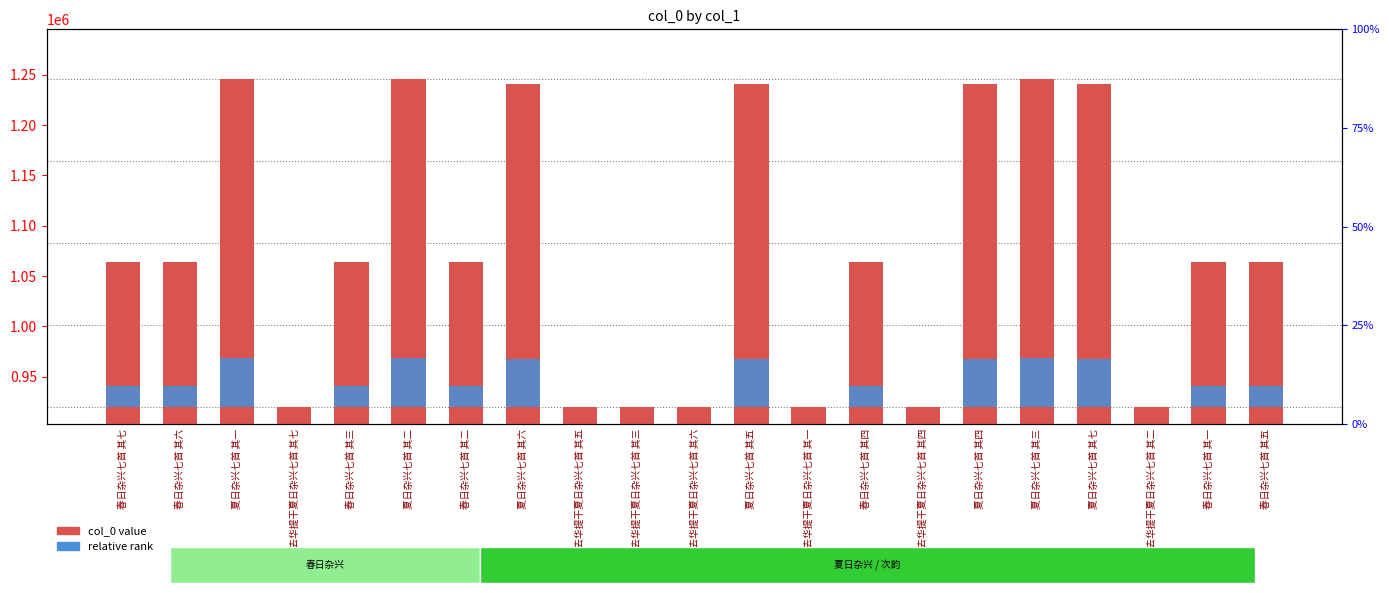

Is the value of col_0 value at 次韵赵去华提干夏日杂兴七首 其四 greater than the value of relative rank at 次韵赵去华提干夏日杂兴七首 其五?

Yes